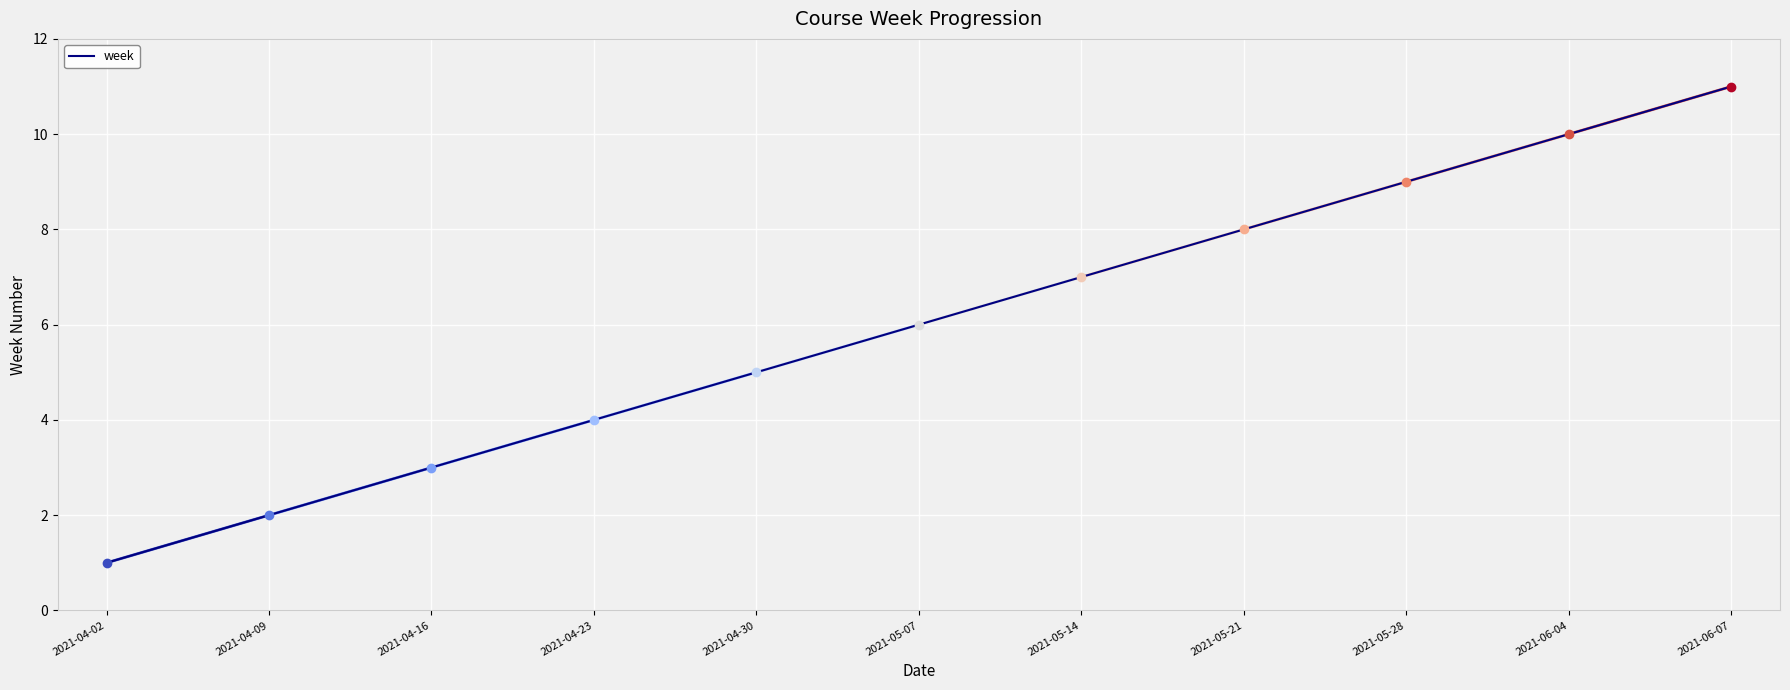

List the labels in order of value, largest first.

2021-06-07, 2021-06-04, 2021-05-28, 2021-05-21, 2021-05-14, 2021-05-07, 2021-04-30, 2021-04-23, 2021-04-16, 2021-04-09, 2021-04-02